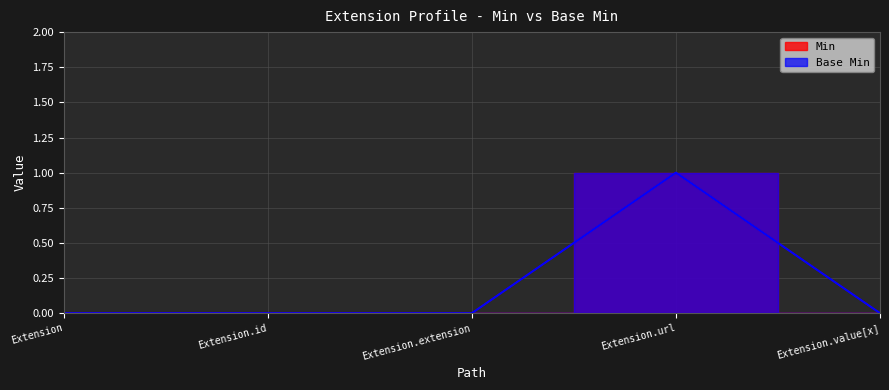

The Base Min series shows 1 at Extension.url. True or false?

False